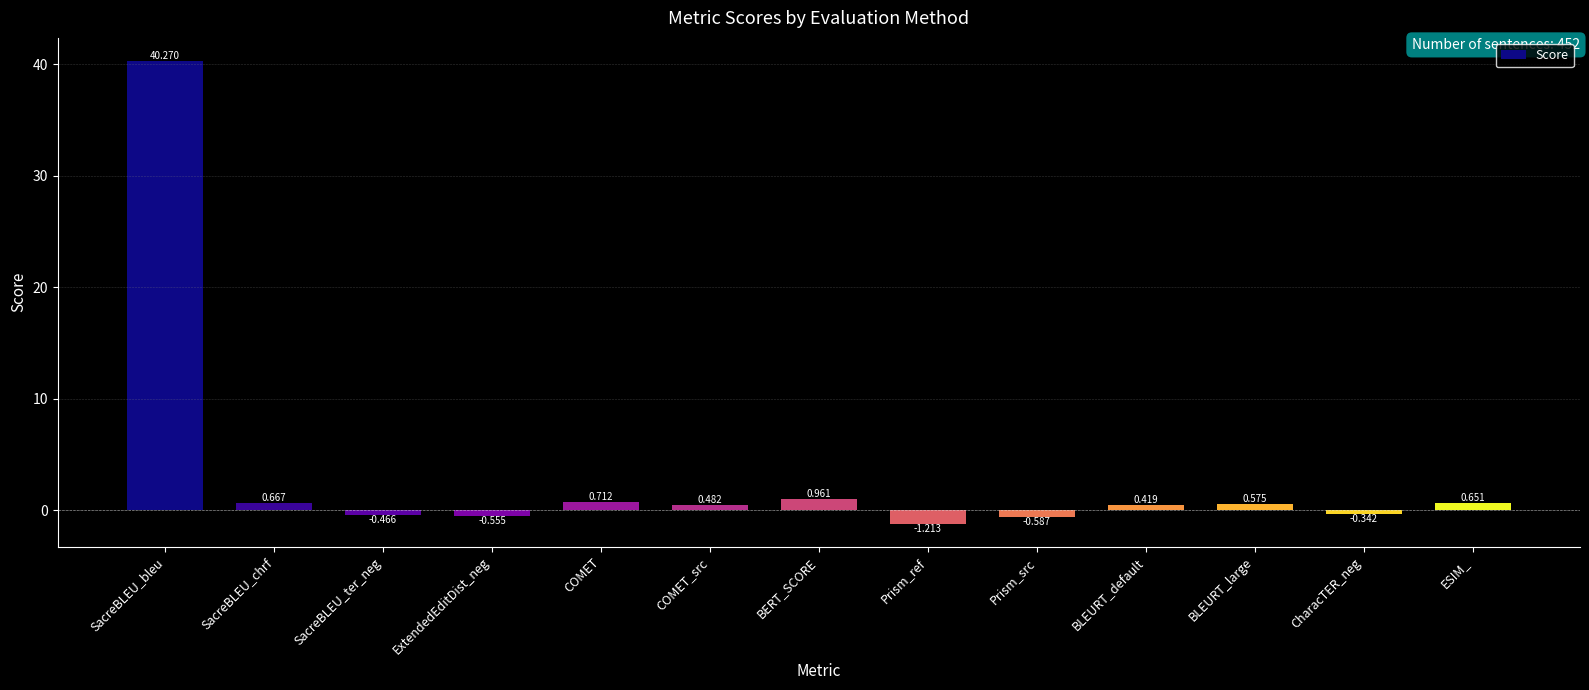

Rank the categories by value from lowest to highest.

Prism_ref, Prism_src, ExtendedEditDist_neg, SacreBLEU_ter_neg, CharacTER_neg, BLEURT_default, COMET_src, BLEURT_large, ESIM_, SacreBLEU_chrf, COMET, BERT_SCORE, SacreBLEU_bleu